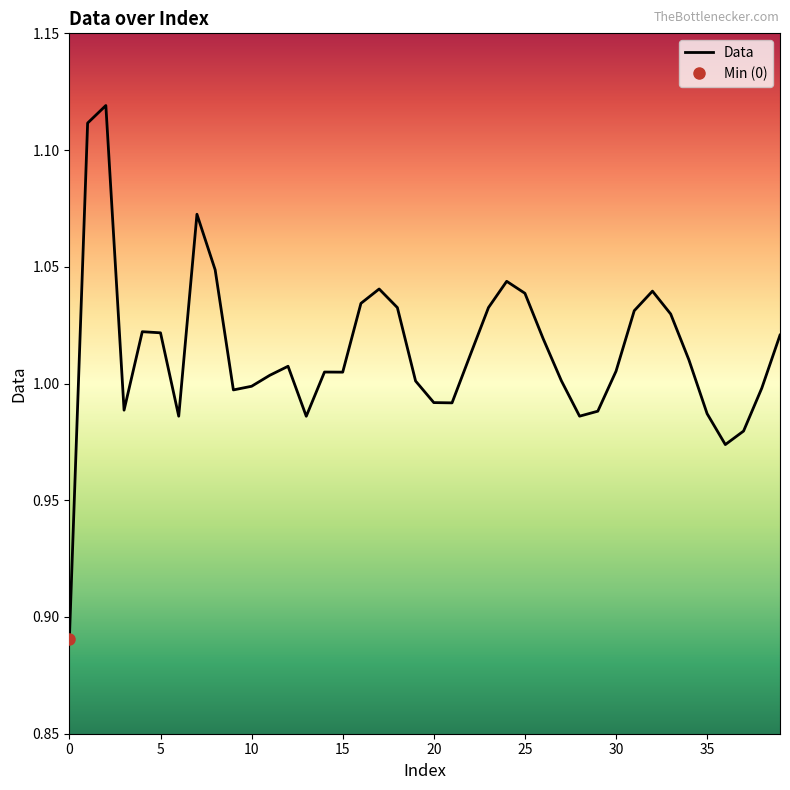

Which has a higher value, 9 or 23?

23